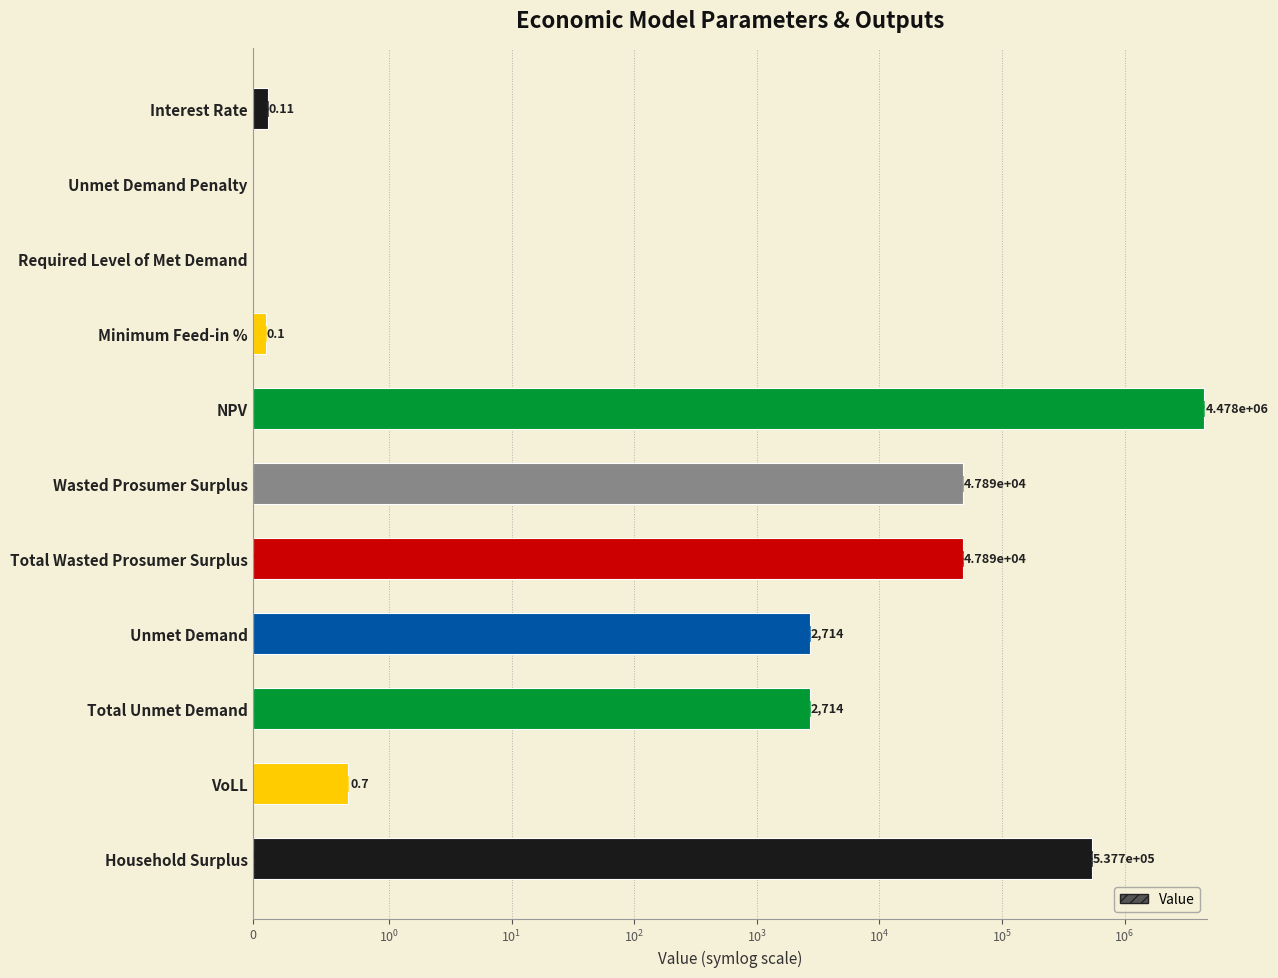

How many values are above zero?

9